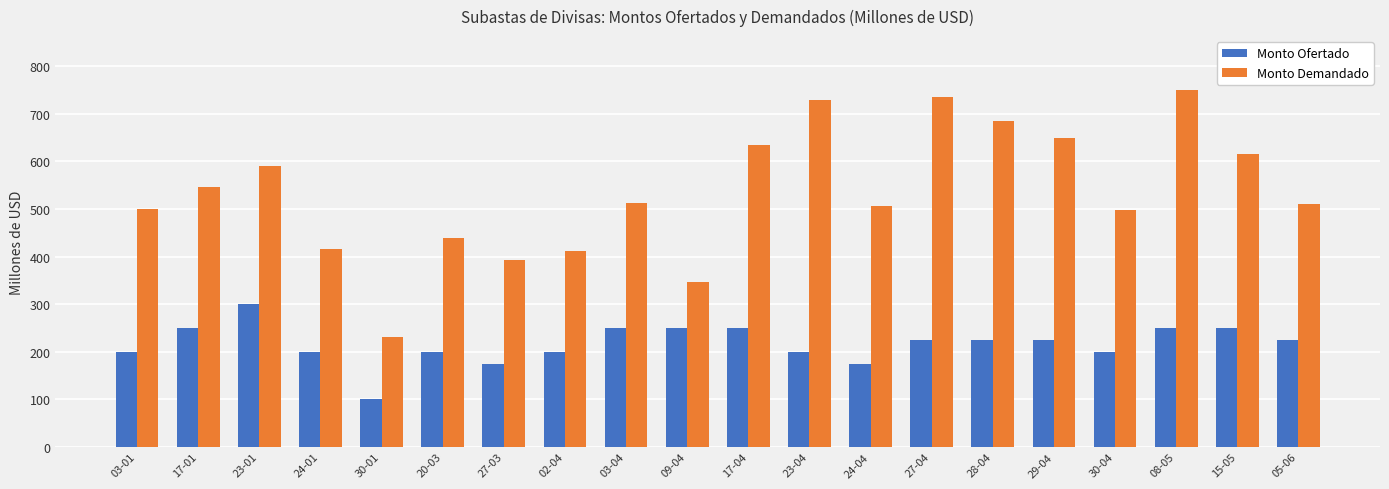

Is it true that Monto Ofertado equals 265 at 27-03?

False